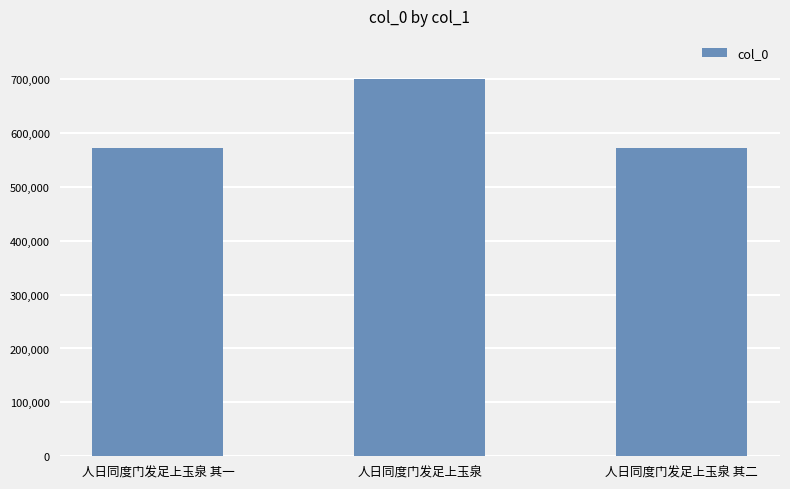

What is the minimum value shown in the chart?

571880